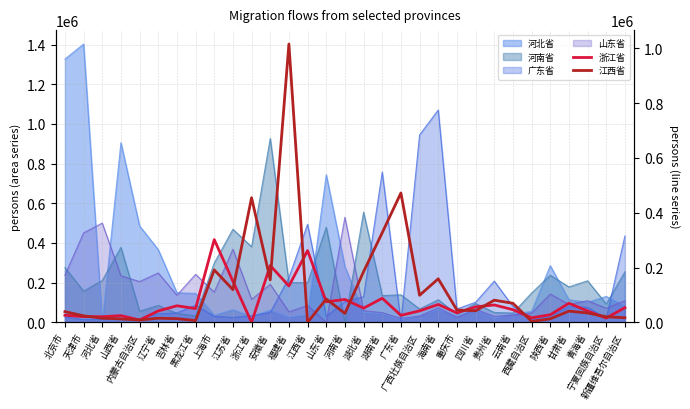

How many data points in 浙江省 are less than 50309?

15